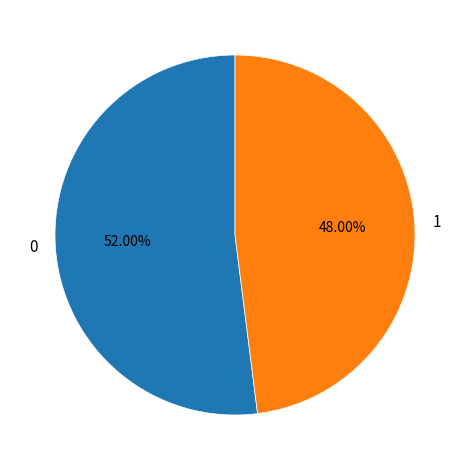

The 1 slice represents 48% of the pie. True or false?

True